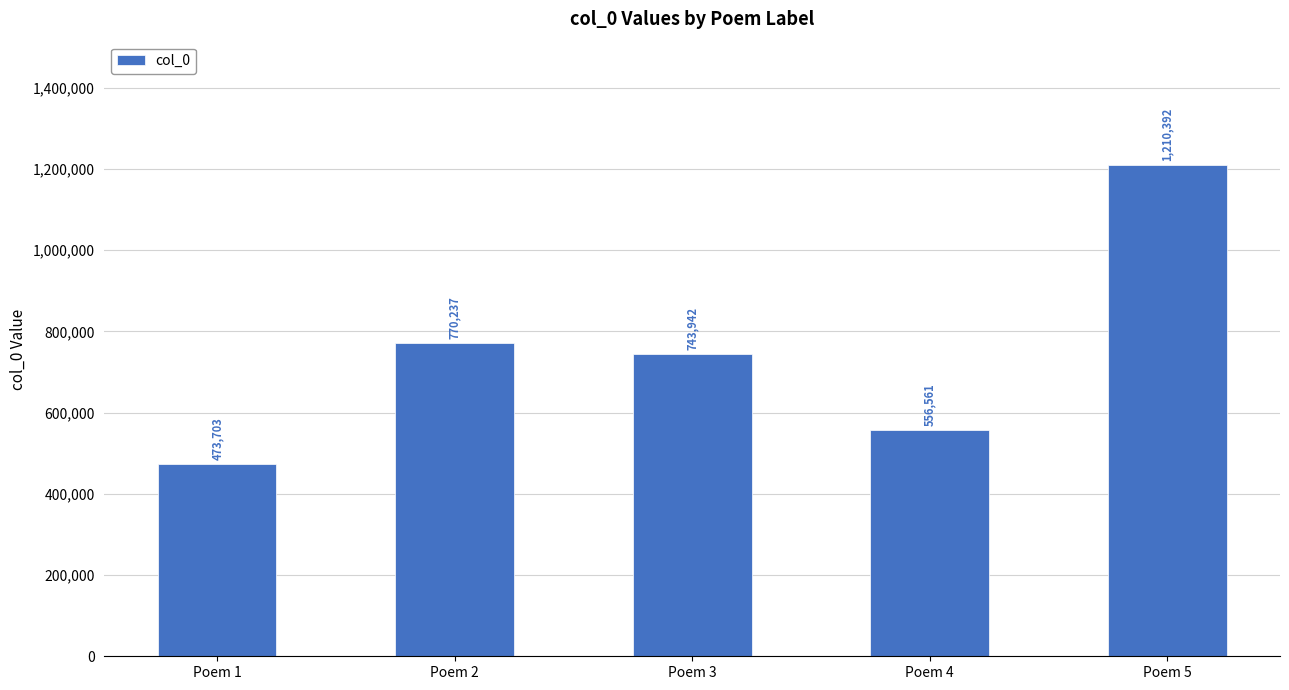

What value does the data have at Poem 4, to the nearest 100?

556600